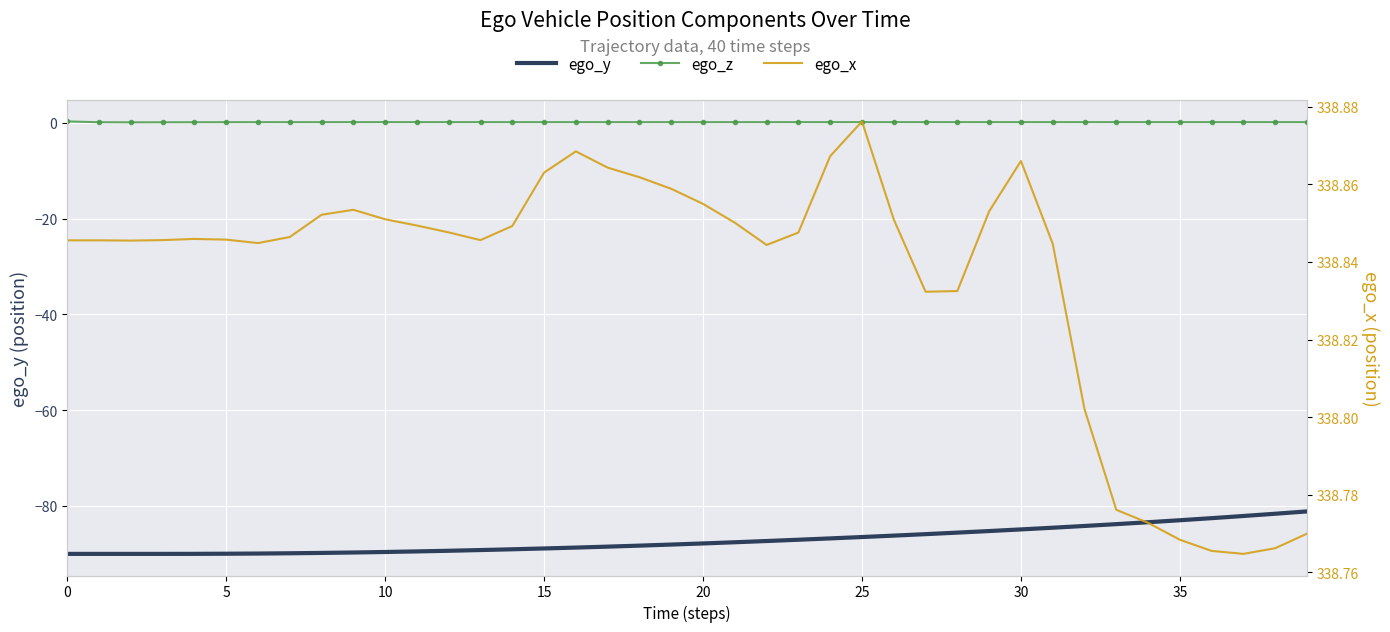

At how many categories does at least one series exceed 19?

40